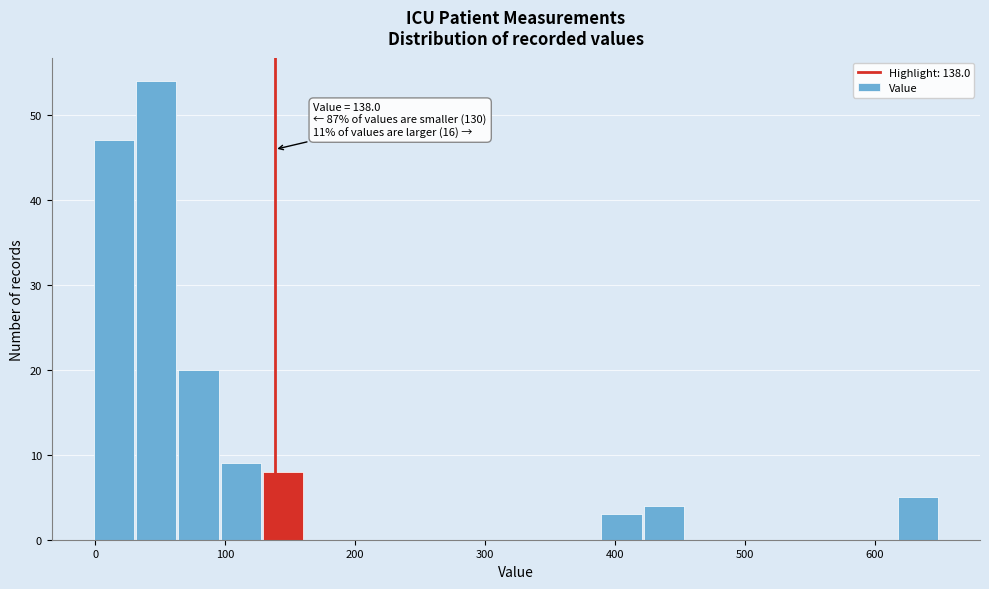

Around what value on the x-axis is the tallest bar? Give the approximate position of its centre, as read against the axis.

50